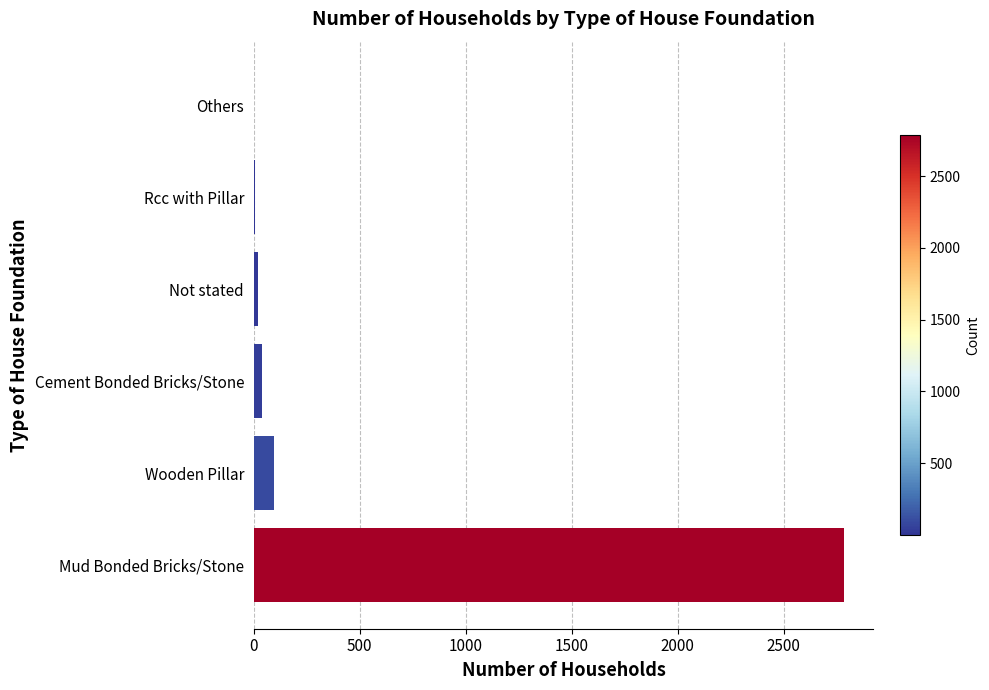

What is the sum of all values?

2941